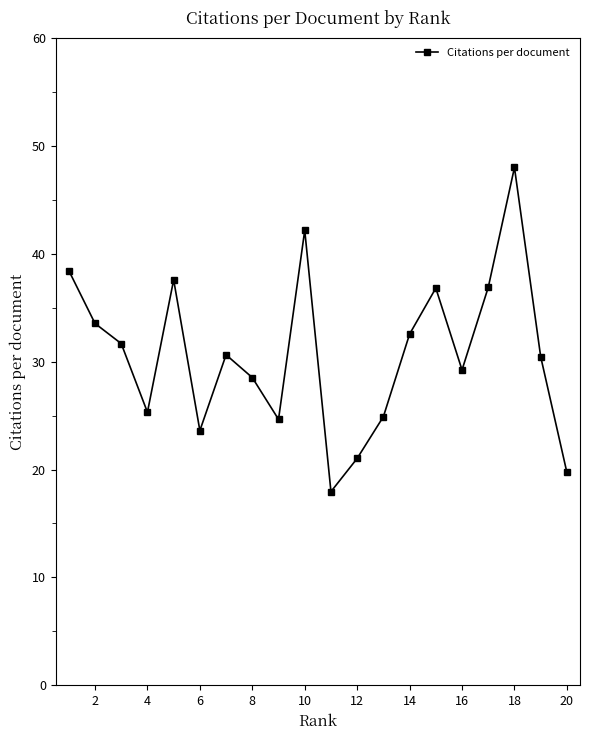

What is the average value?

30.7